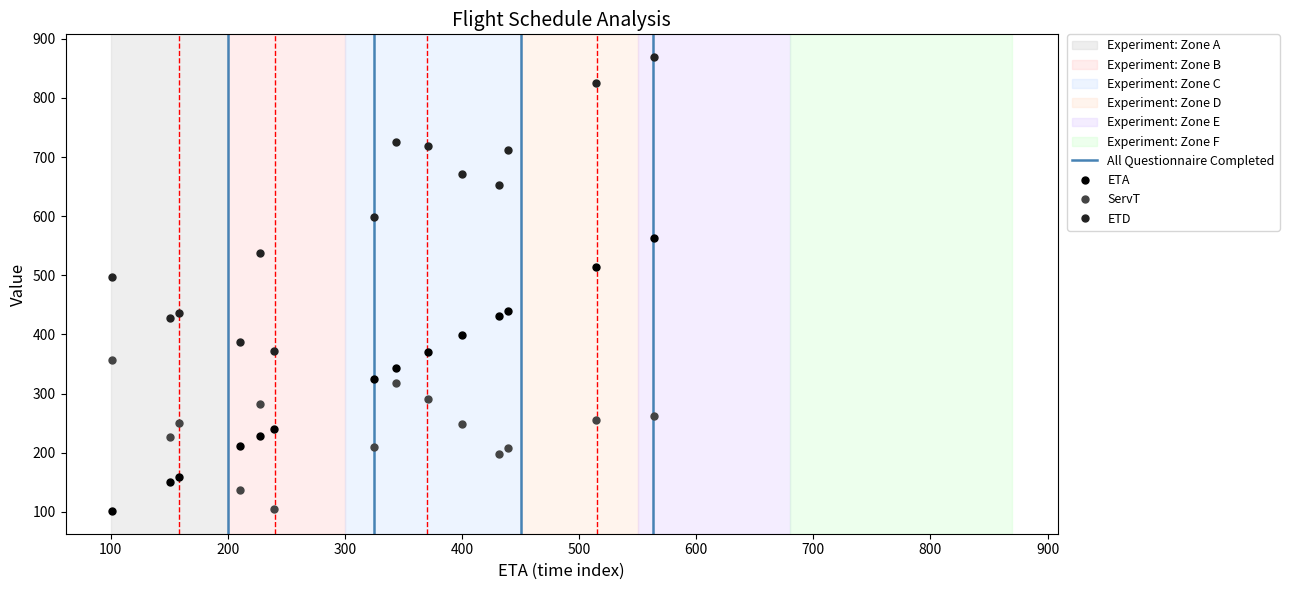

True or false: ServT has more than 1 points higher than both neighbors.

True